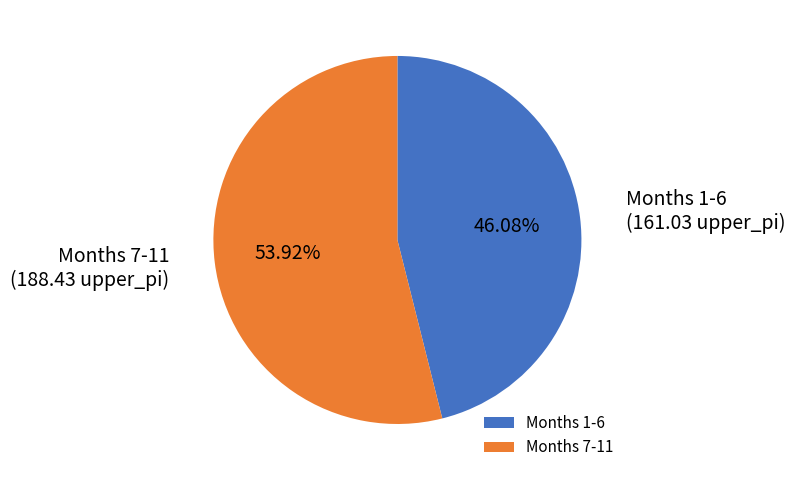

Is the sum of Months 7-11 and Months 1-6 greater than half?

Yes